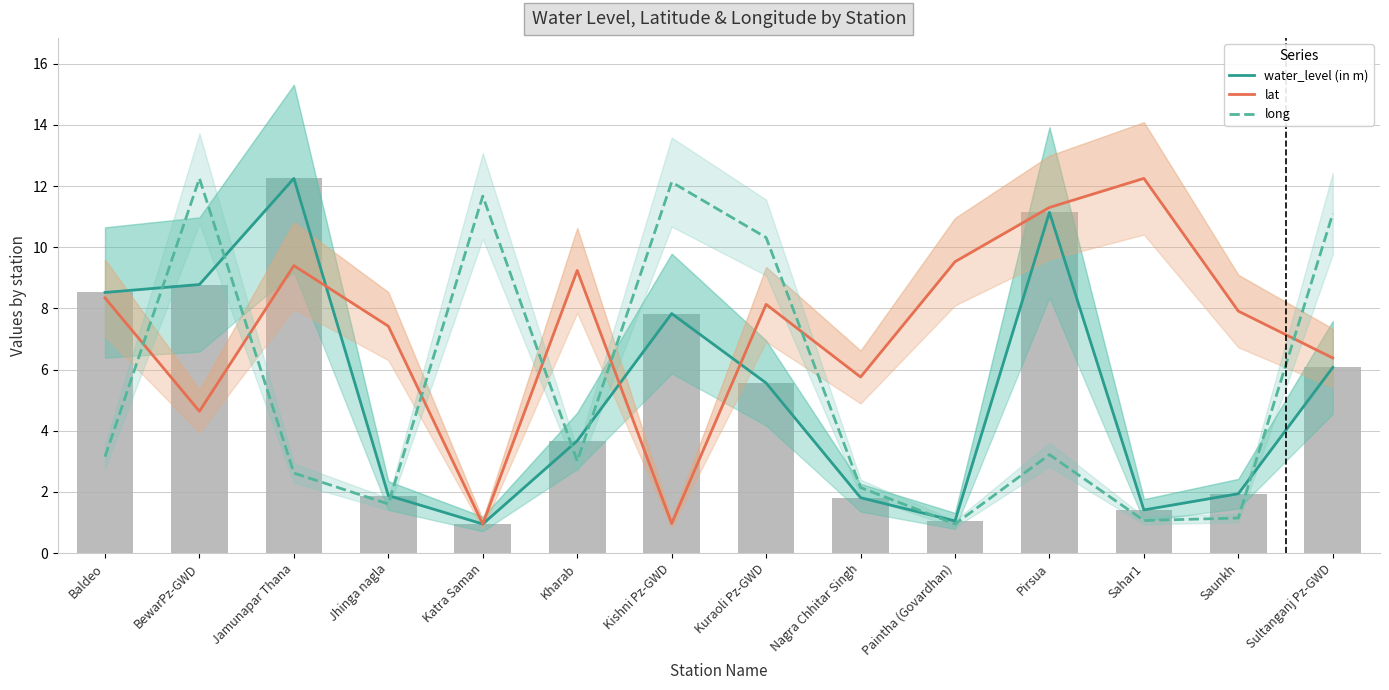

At which category does the chart reach its minimum across all series?

Katra Saman